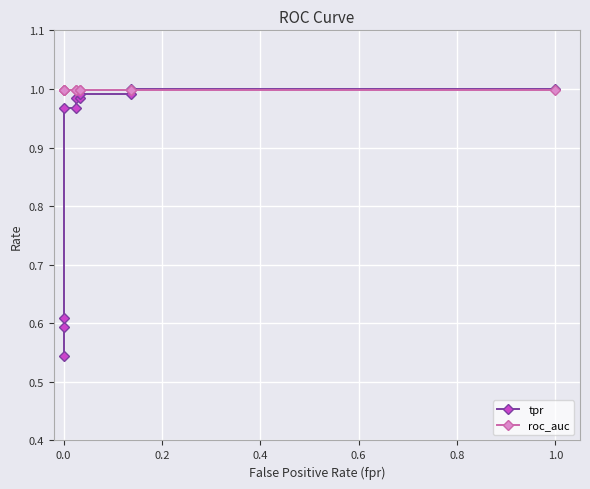

Is the value of roc_auc at 0.0 greater than the value of tpr at 0.0?

Yes